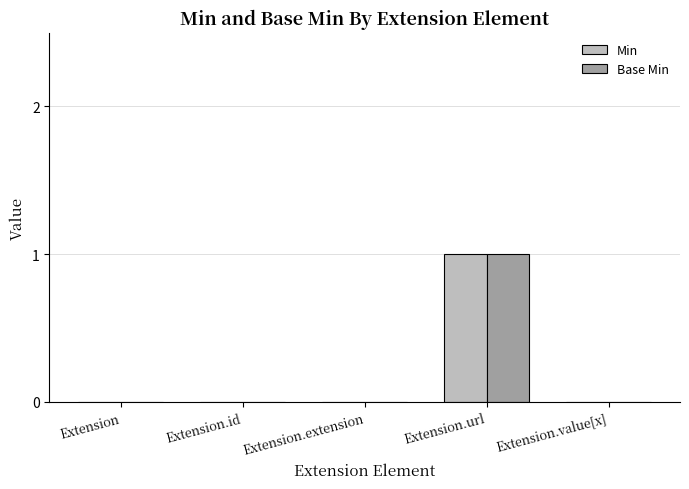

At which label does Base Min reach its peak?

Extension.url